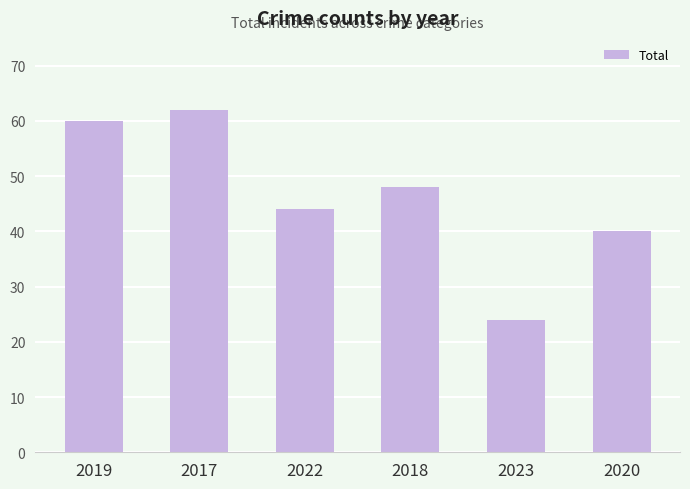

What is the change in value from 2019 to 2023?

-36